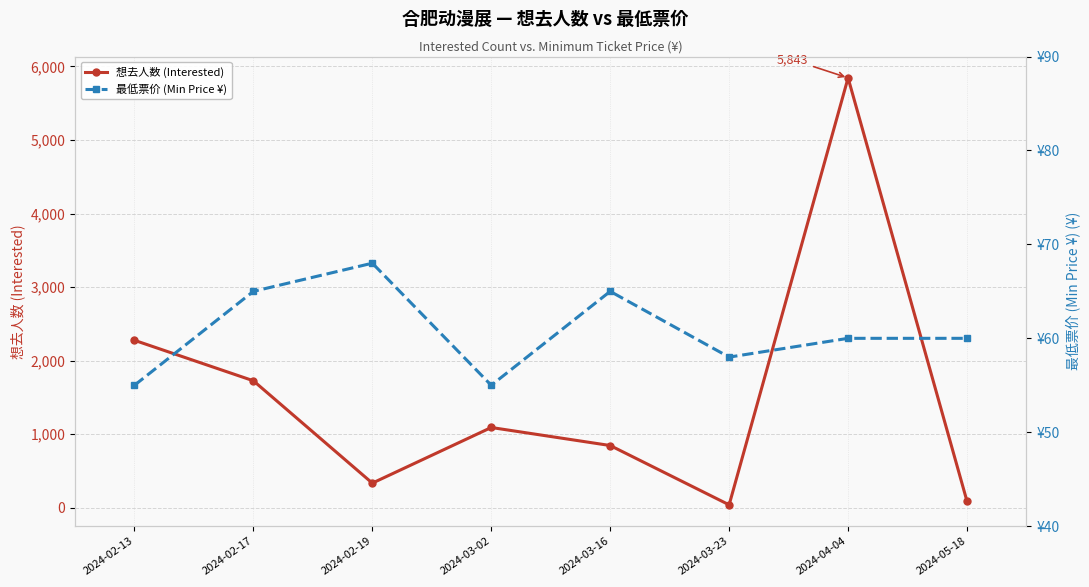

Where is 想去人数 (Interested) nearest to the value 2942?

2024-02-13